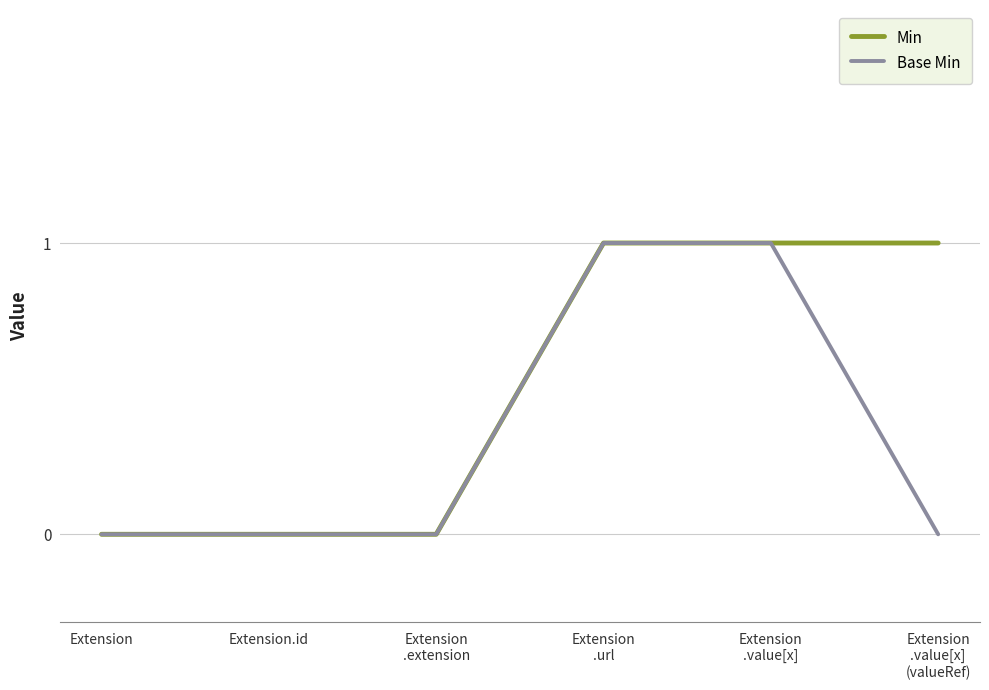

Is it true that Min equals 1 at Extension
.url?

True